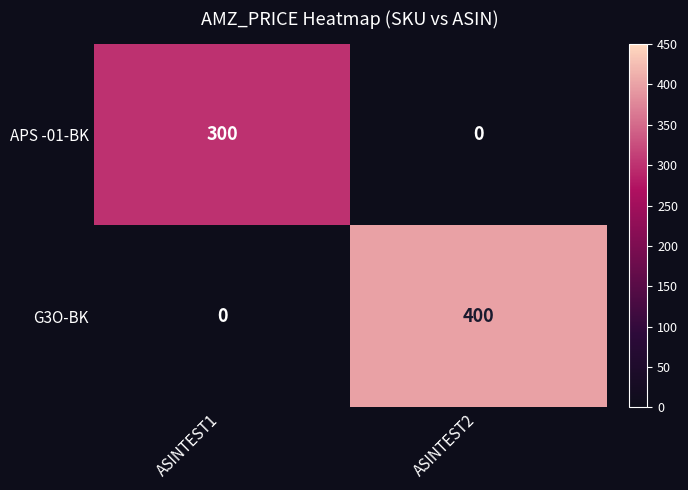

Reading right to left, what are all the values shown in this chart?

APS -01-BK: ASINTEST2=0	ASINTEST1=300
G3O-BK: ASINTEST2=400	ASINTEST1=0